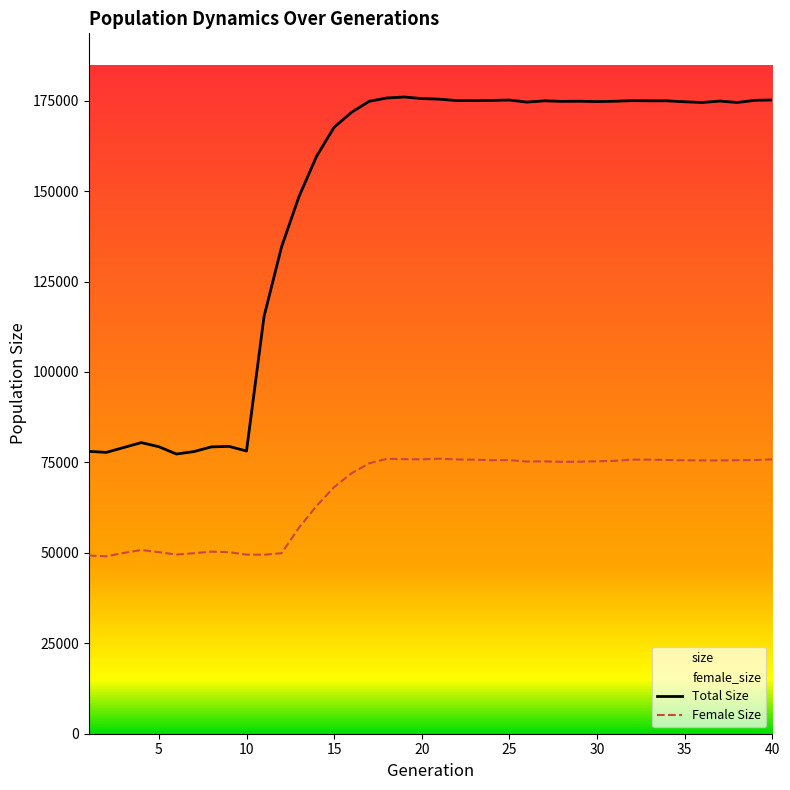

What is the difference between the second highest and second lowest values in the size series?

97961